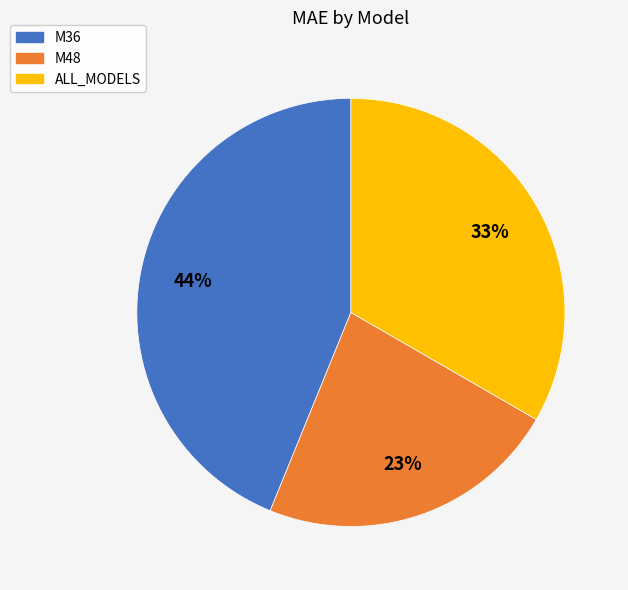

To the nearest percent, what is the average slice percentage?

33%